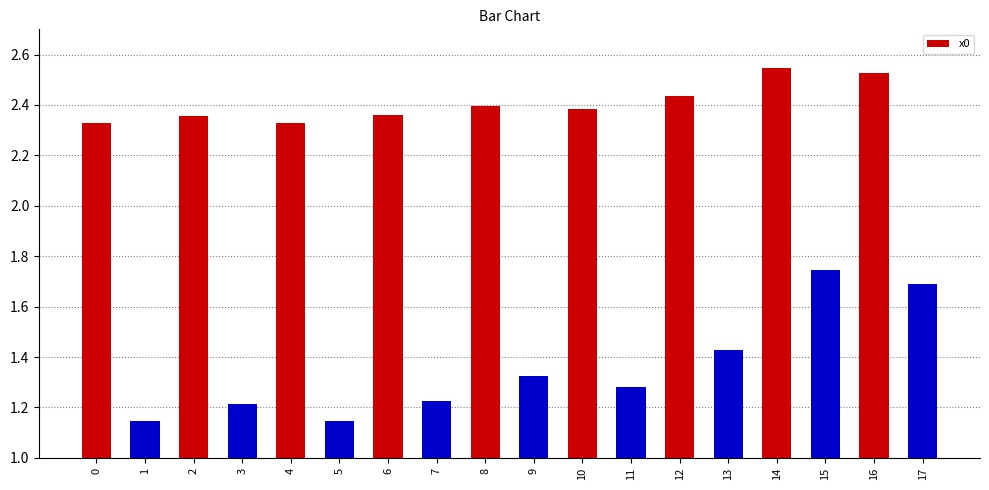

What is the sum of the values at 8 and 15?

4.1